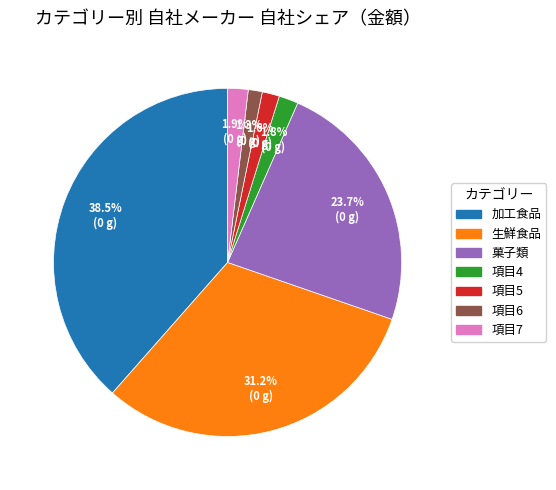

To the nearest percent, what percentage of the pie is 菓子類?

24%